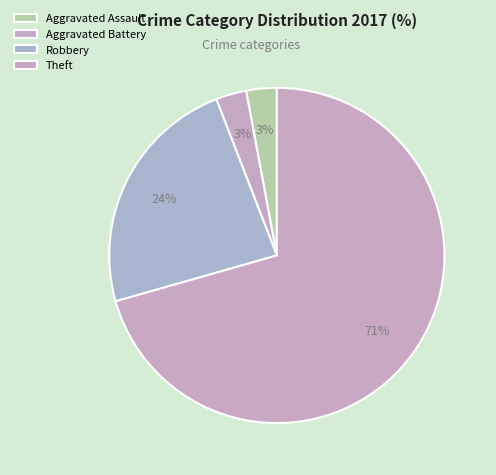

Is it true that Aggravated Battery is 14% of the pie?

False